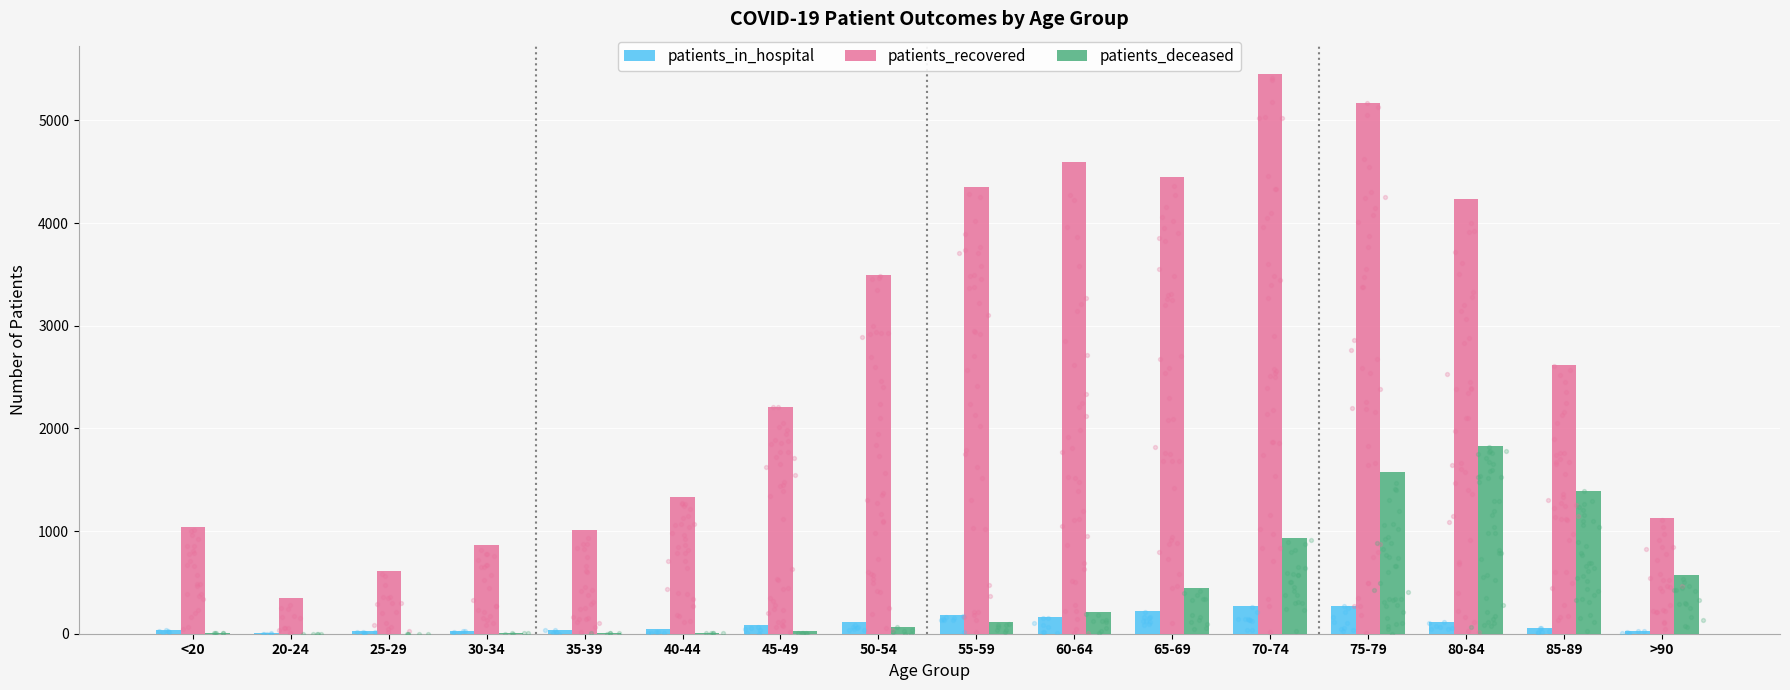

At which category is the sum across all series the highest?

75-79